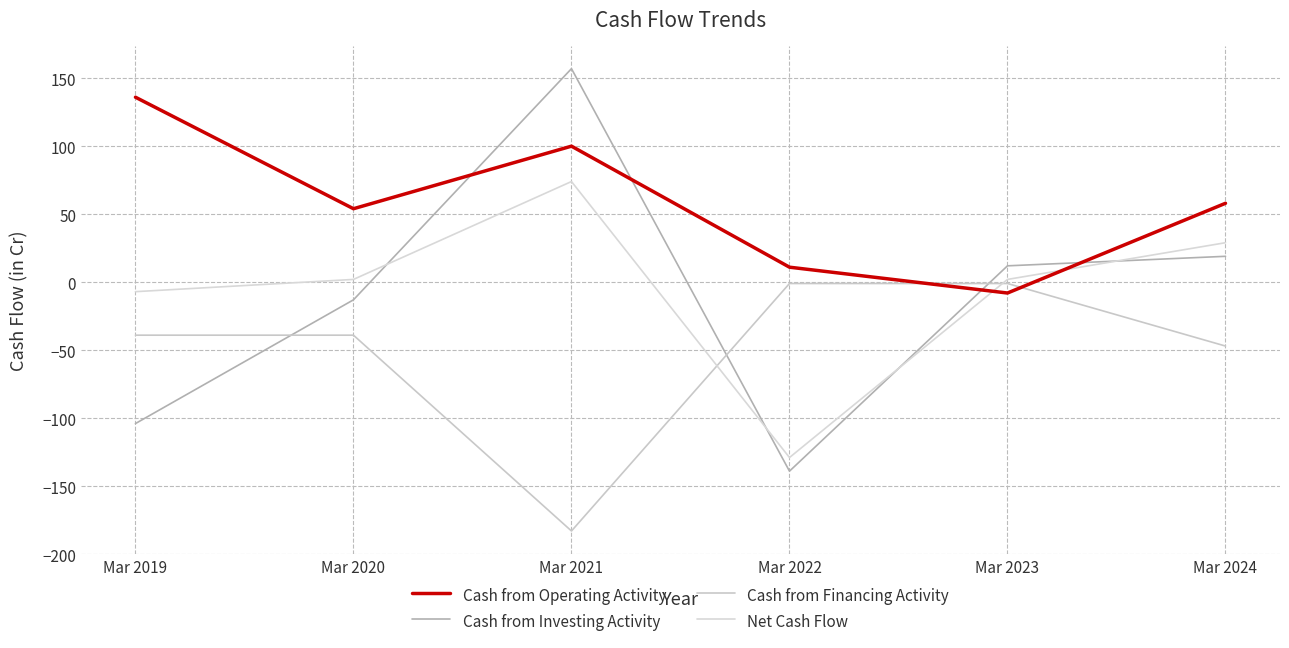

What is the minimum value for Cash from Operating Activity?

-8